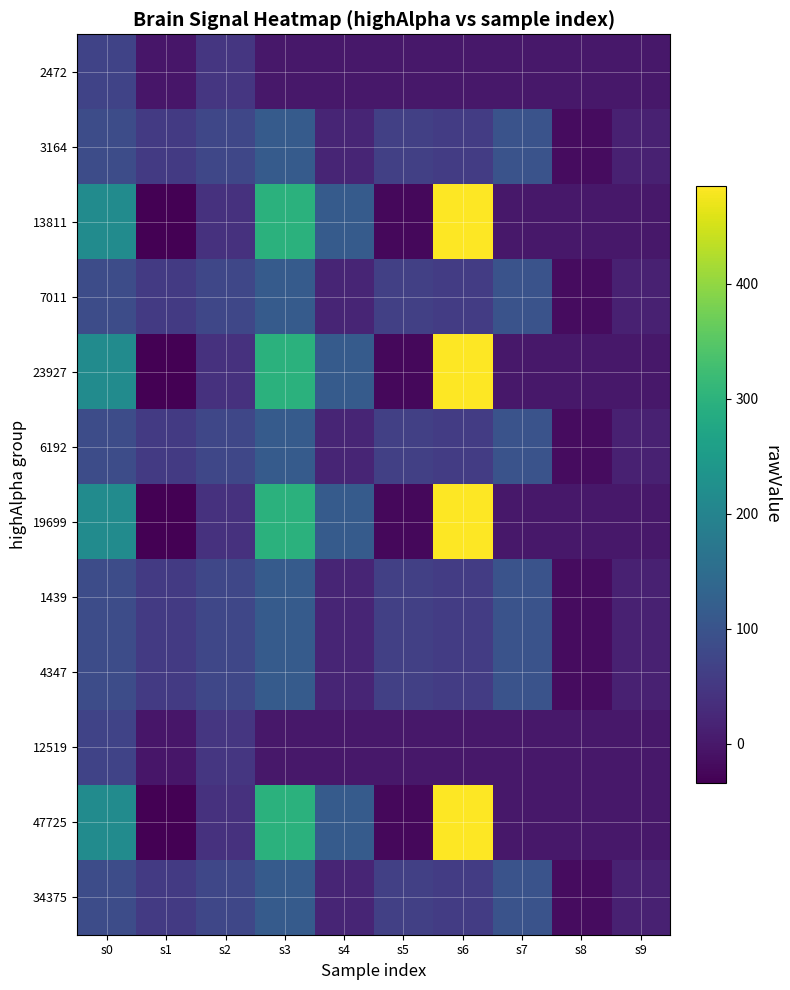

Reading left to right, extract all data points from this chart.

2472: s0=71	s1=-3	s2=49	s3=0	s4=0	s5=0	s6=0	s7=0	s8=0	s9=0
3164: s0=86	s1=55	s2=77	s3=115	s4=20	s5=64	s6=58	s7=98	s8=-17	s9=13
13811: s0=217	s1=-34	s2=41	s3=298	s4=116	s5=-22	s6=485	s7=0	s8=0	s9=0
7011: s0=86	s1=55	s2=77	s3=115	s4=20	s5=64	s6=58	s7=98	s8=-17	s9=13
23927: s0=217	s1=-34	s2=41	s3=298	s4=116	s5=-22	s6=485	s7=0	s8=0	s9=0
6192: s0=86	s1=55	s2=77	s3=115	s4=20	s5=64	s6=58	s7=98	s8=-17	s9=13
19699: s0=217	s1=-34	s2=41	s3=298	s4=116	s5=-22	s6=485	s7=0	s8=0	s9=0
1439: s0=86	s1=55	s2=77	s3=115	s4=20	s5=64	s6=58	s7=98	s8=-17	s9=13
4347: s0=86	s1=55	s2=77	s3=115	s4=20	s5=64	s6=58	s7=98	s8=-17	s9=13
12519: s0=71	s1=-3	s2=49	s3=0	s4=0	s5=0	s6=0	s7=0	s8=0	s9=0
47725: s0=217	s1=-34	s2=41	s3=298	s4=116	s5=-22	s6=485	s7=0	s8=0	s9=0
34375: s0=86	s1=55	s2=77	s3=115	s4=20	s5=64	s6=58	s7=98	s8=-17	s9=13